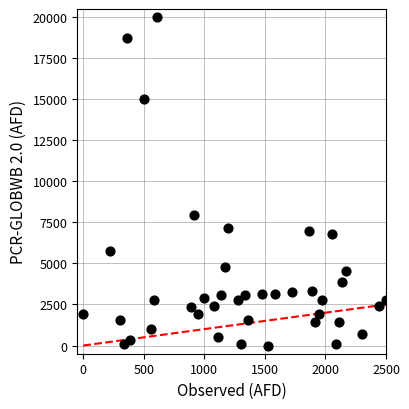

What is the range of Y values (max minus min)?

20000.0